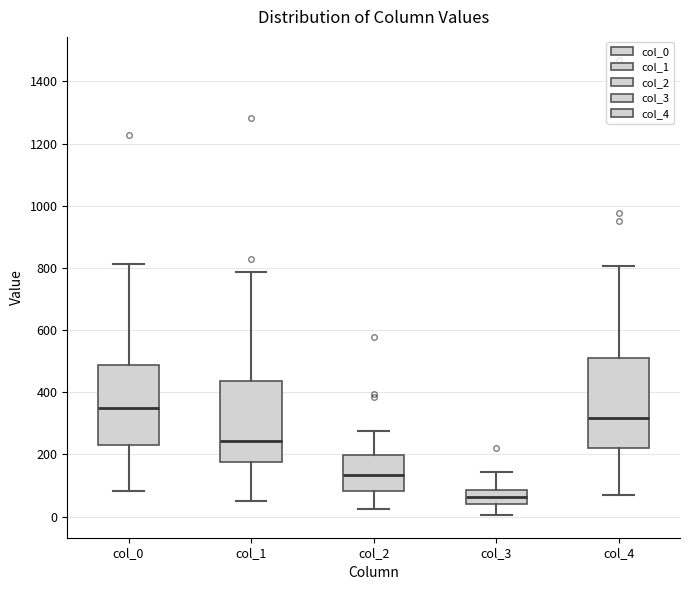

Reading left to right, read every box against the y-axis: the position of its median line, the range the box covers, and the ends of its whiskers. The values are not printed on the chart, so give them approximately, as read against the axis.

col_0: median 340, box 240 to 480, whiskers 80 to 820
col_1: median 240, box 180 to 440, whiskers 40 to 780
col_2: median 140, box 80 to 200, whiskers 20 to 280
col_3: median 60, box 40 to 80, whiskers 0 to 140
col_4: median 320, box 220 to 500, whiskers 80 to 800